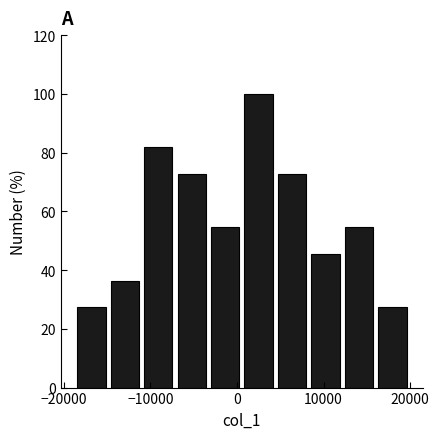

Read against the x-axis, roughly where is the centre of the tallest bar?

2000